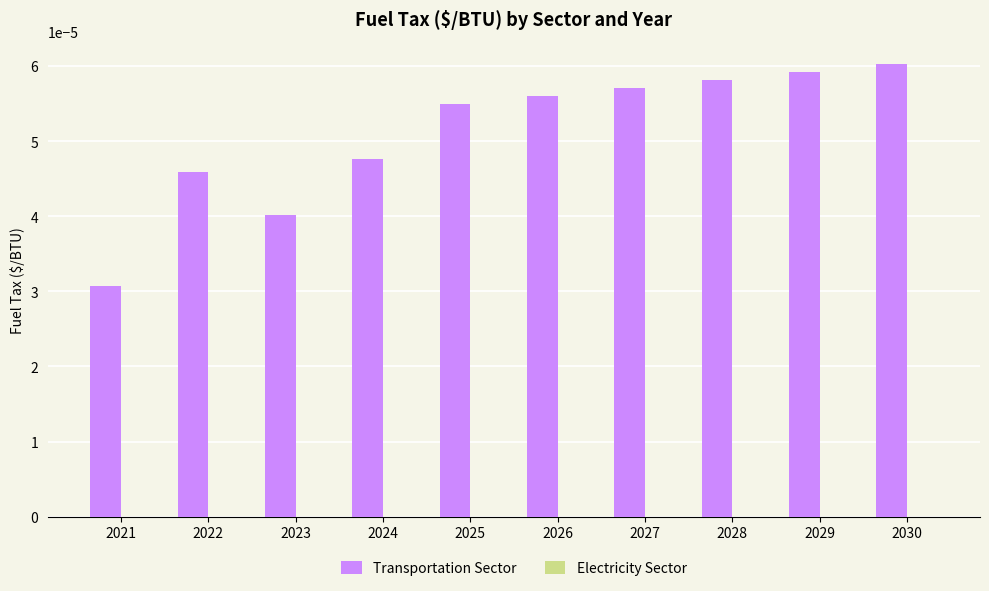

Does the chart contain stacked bars?

No